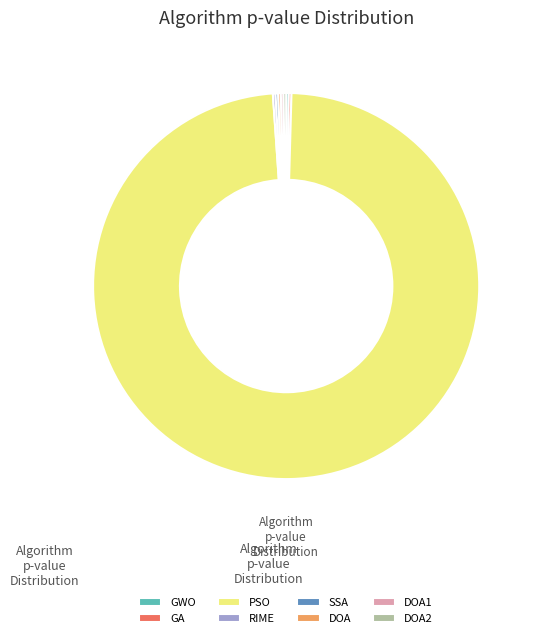

Is there any slice that represents more than half of the pie?

Yes